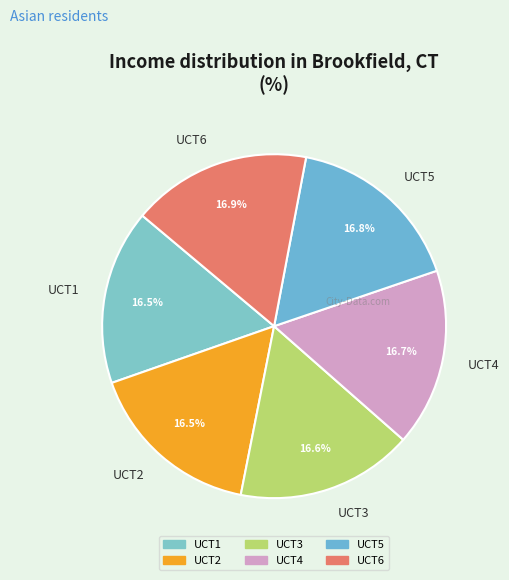

To the nearest percent, what percentage of the pie is UCT6?

17%